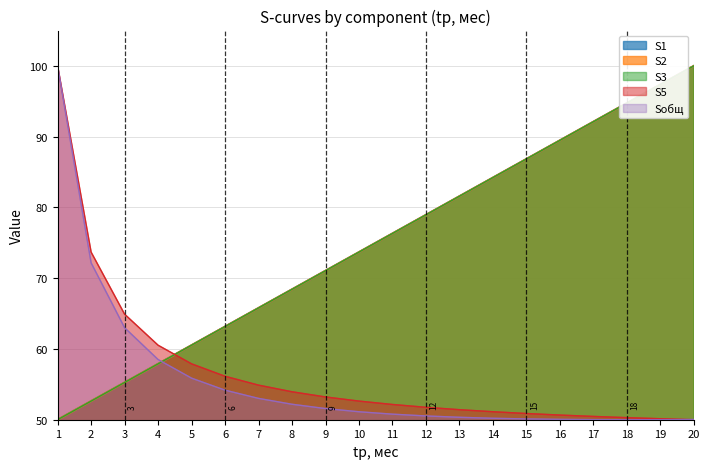

How many intersections are there between S5 and S1?

1